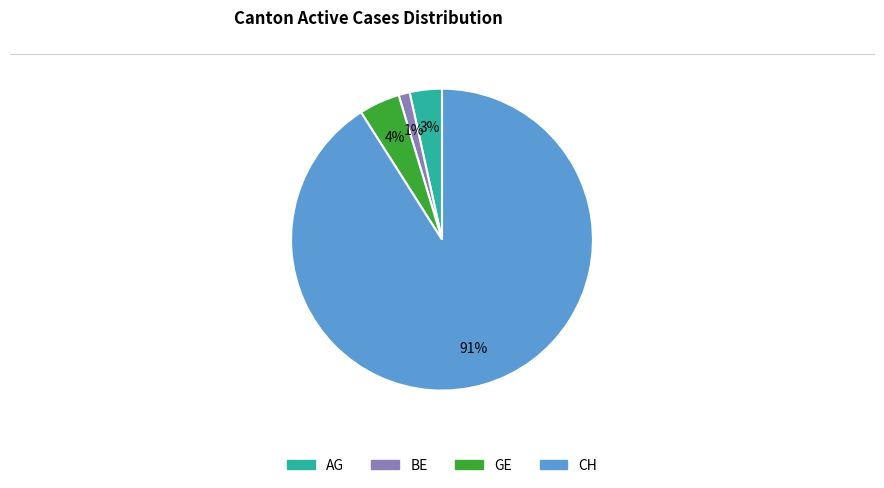

Do AG and GE together represent more than half of the pie?

No